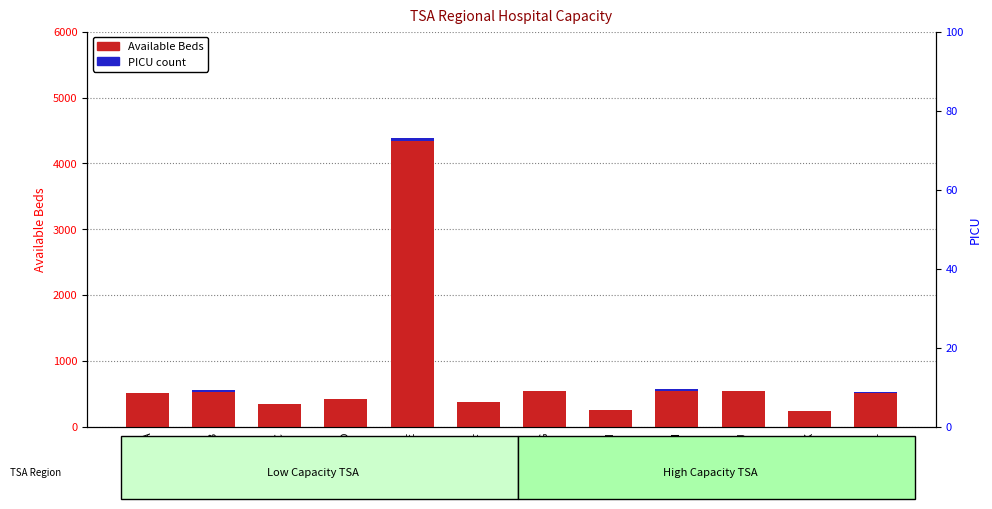

What is the spread (max minus min) of values at TSA-H?

252